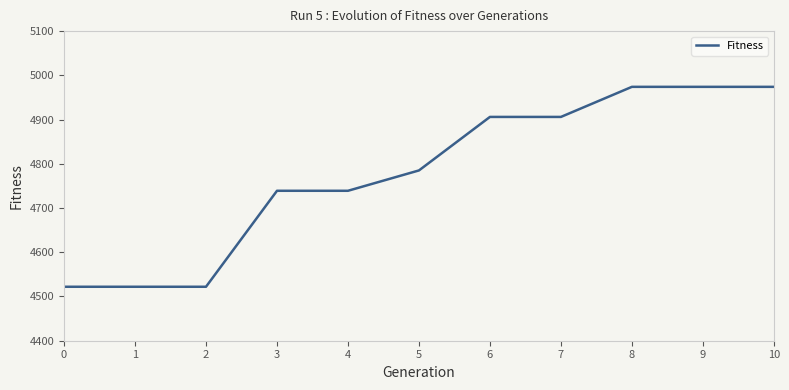

Does the chart display data point markers on the line(s)?

No